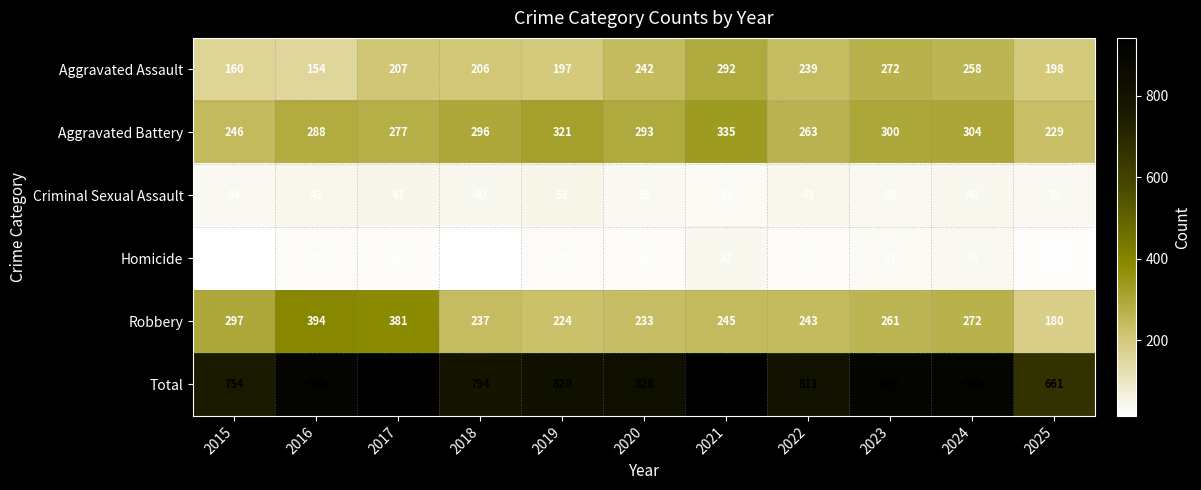

Which series has the largest total across all categories?

Total